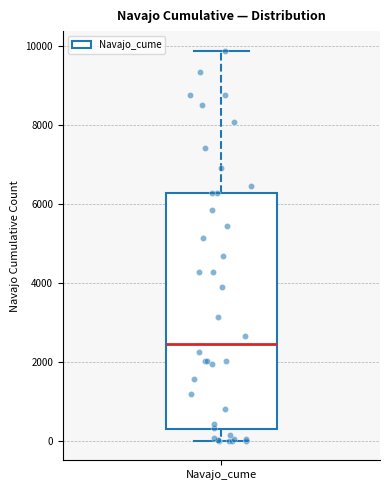

Where does the median line of the box for Navajo_cume sit on the y-axis? The values are not printed on the chart, so give them approximately, as read against the axis.

2400